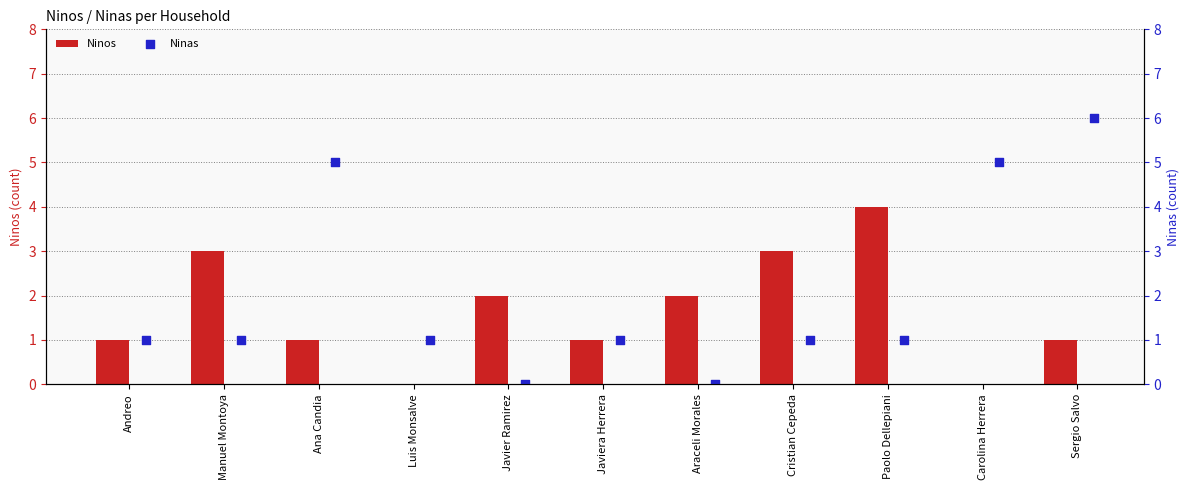

What are all the series names shown in the legend?

Ninos, Ninas